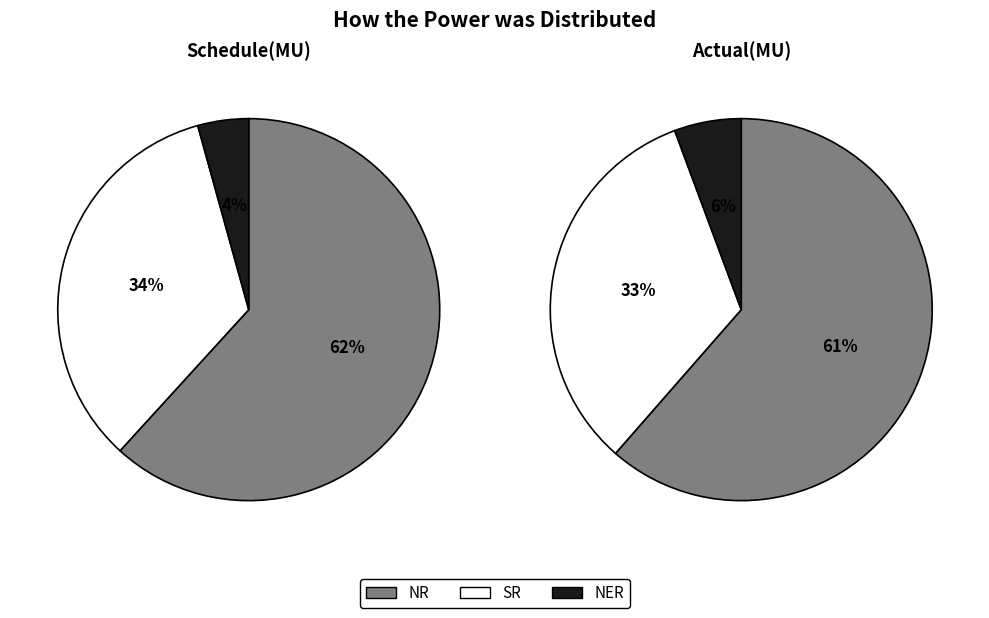

What is the largest slice in the pie chart?

NR